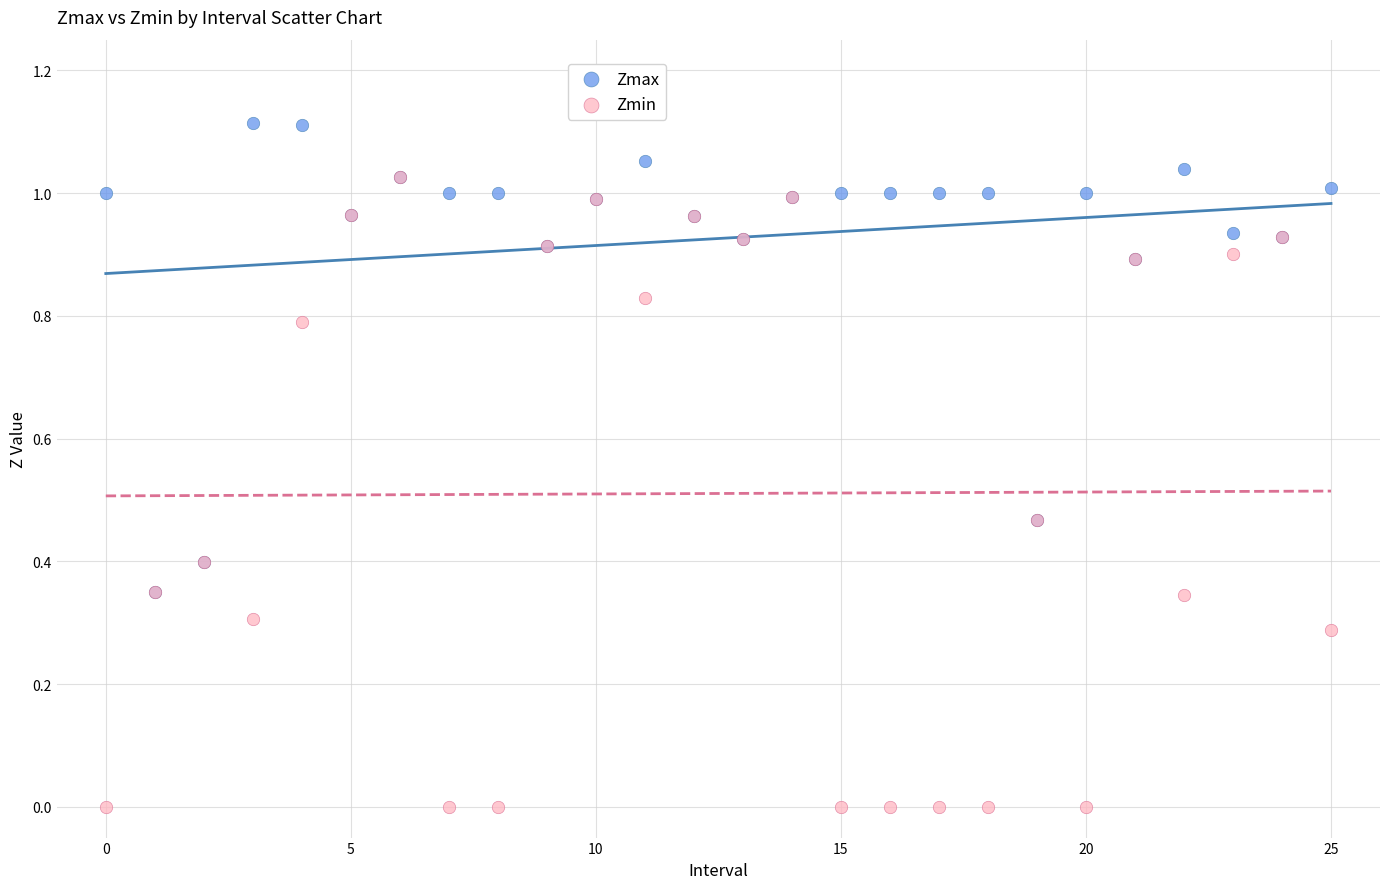

What are all the series names shown in the legend?

Zmax, Zmin